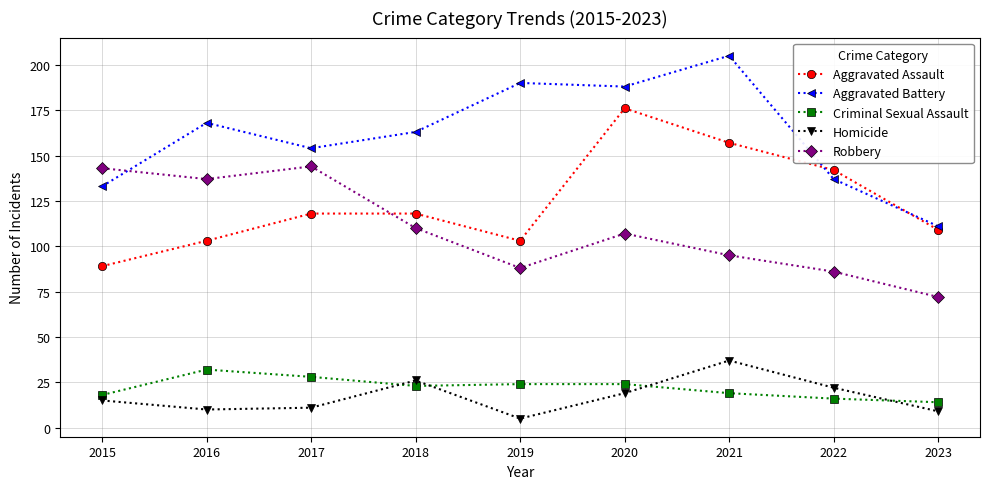

Read the Robbery value at 2016, to the nearest 10.

140